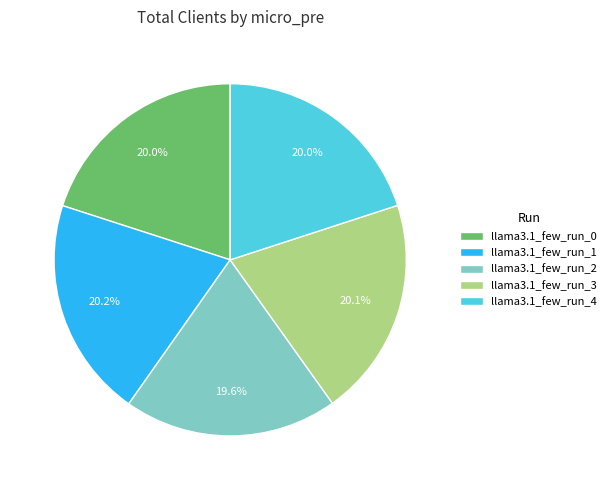

Is it true that llama3.1_few_run_2 is 5% of the pie?

False